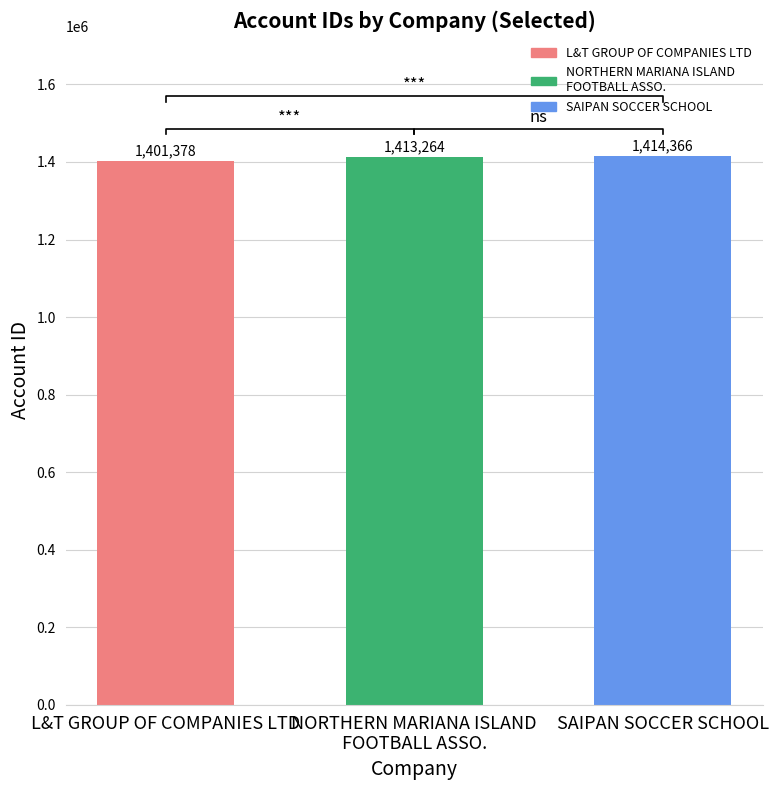

What is the minimum value shown in the chart?

1401378